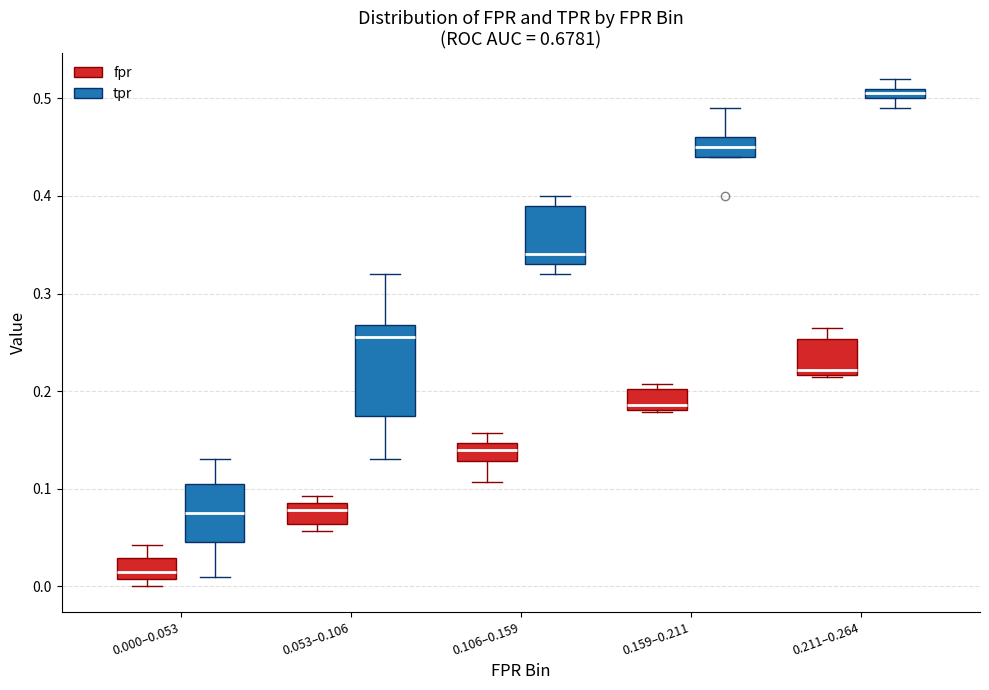

Which box has the highest median line?

0.211–0.264 (tpr)